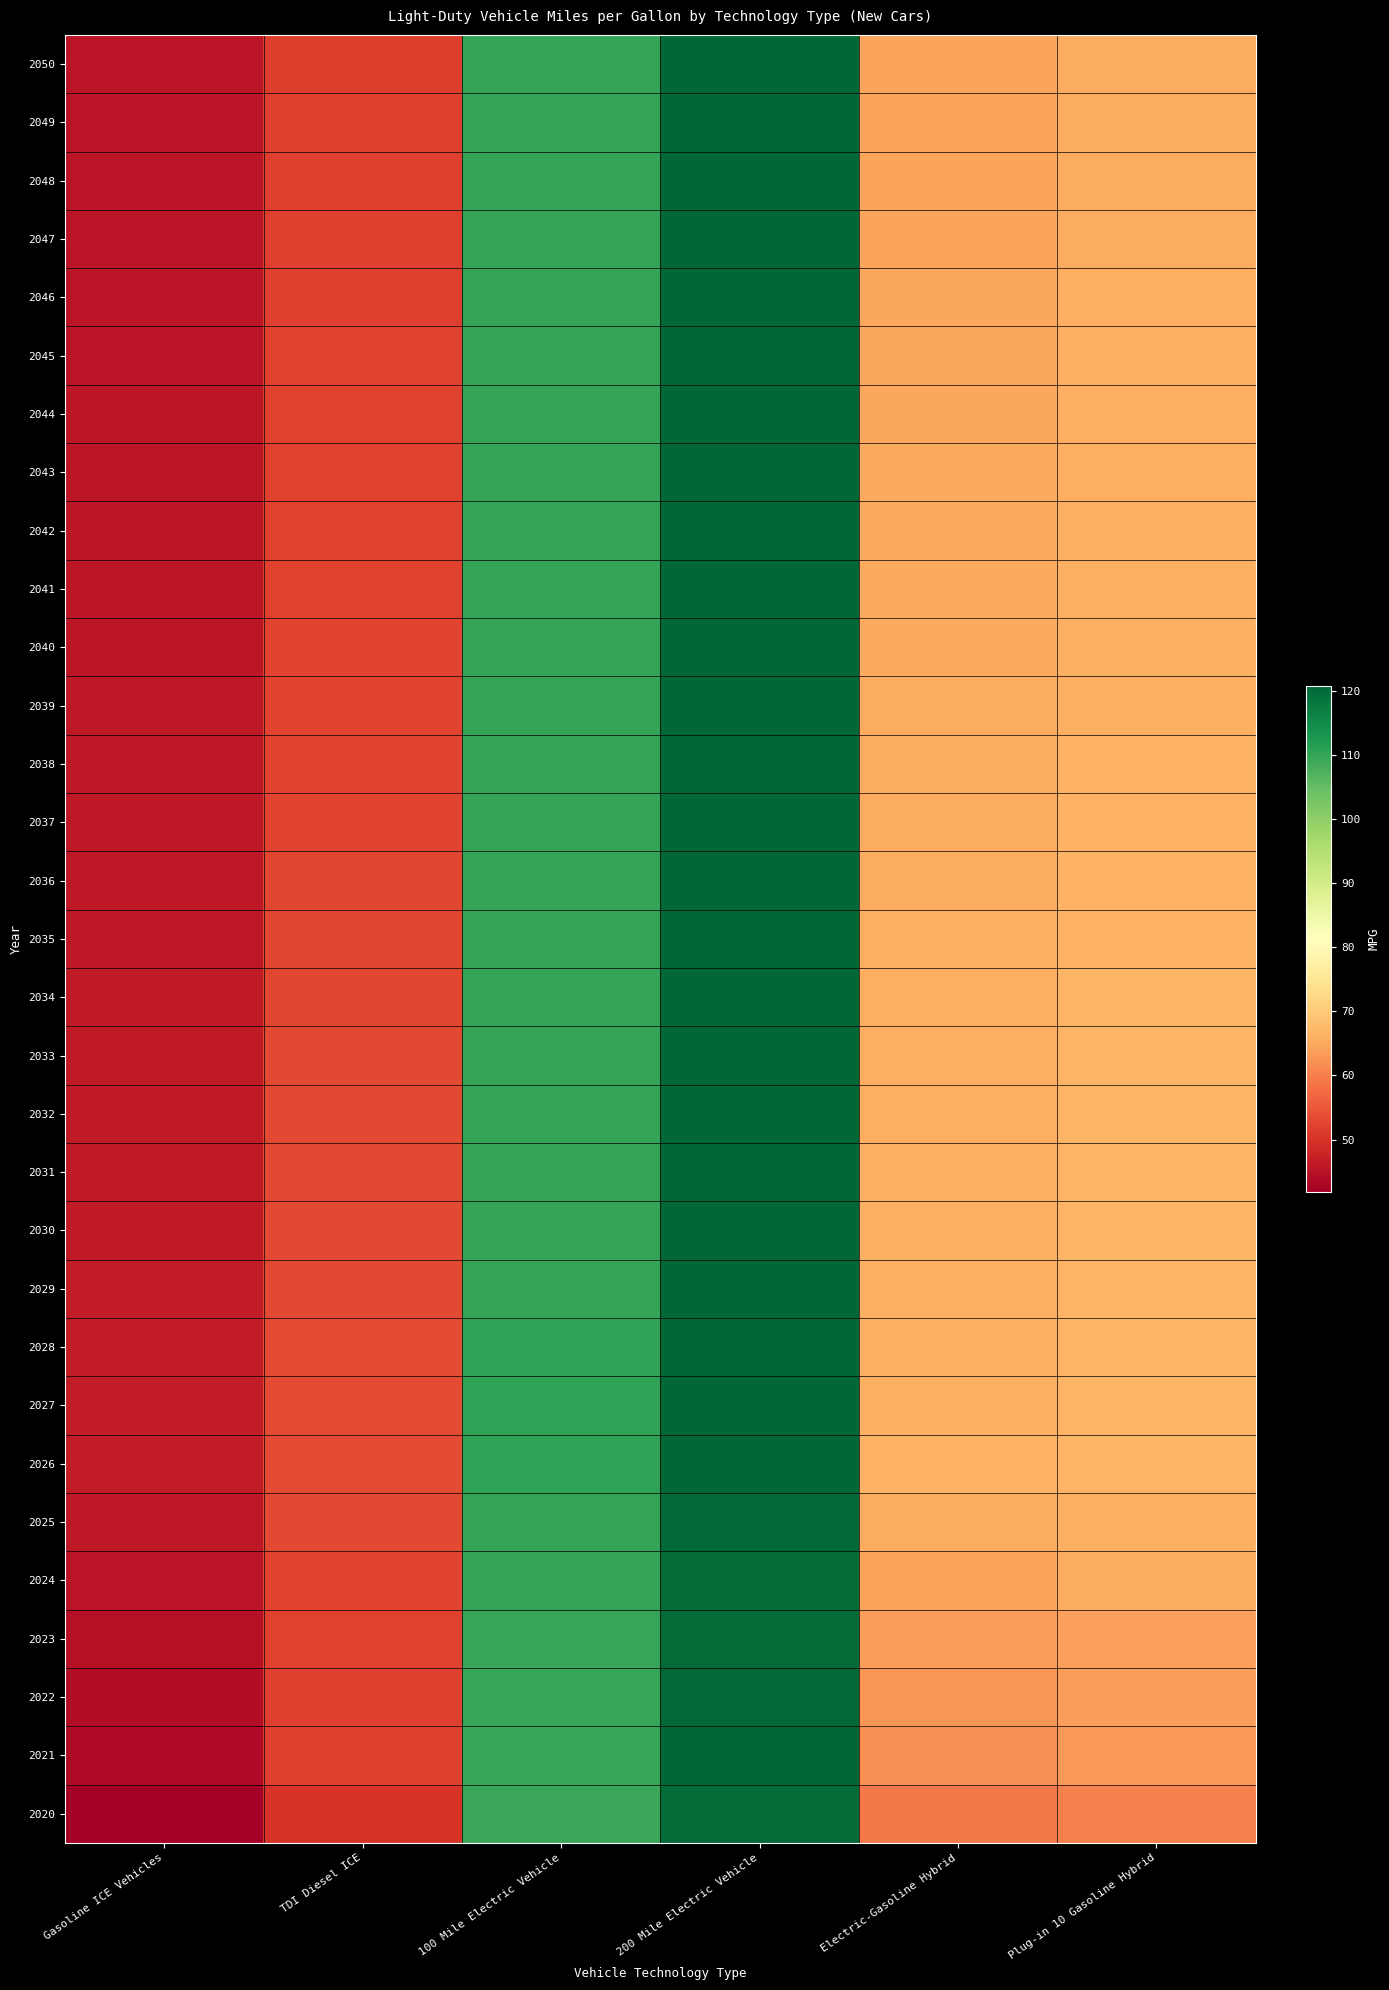

Reading left to right, list all the values displayed in this chart.

2050: Gasoline ICE Vehicles=45.2	TDI Diesel ICE=51.7	100 Mile Electric Vehicle=110.2	200 Mile Electric Vehicle=120.8	Electric-Gasoline Hybrid=64.3	Plug-in 10 Gasoline Hybrid=65.3
2049: Gasoline ICE Vehicles=45.3	TDI Diesel ICE=51.7	100 Mile Electric Vehicle=110.2	200 Mile Electric Vehicle=120.8	Electric-Gasoline Hybrid=64.4	Plug-in 10 Gasoline Hybrid=65.4
2048: Gasoline ICE Vehicles=45.3	TDI Diesel ICE=51.8	100 Mile Electric Vehicle=110.2	200 Mile Electric Vehicle=120.7	Electric-Gasoline Hybrid=64.5	Plug-in 10 Gasoline Hybrid=65.5
2047: Gasoline ICE Vehicles=45.4	TDI Diesel ICE=51.9	100 Mile Electric Vehicle=110.2	200 Mile Electric Vehicle=120.7	Electric-Gasoline Hybrid=64.6	Plug-in 10 Gasoline Hybrid=65.5
2046: Gasoline ICE Vehicles=45.4	TDI Diesel ICE=51.9	100 Mile Electric Vehicle=110.2	200 Mile Electric Vehicle=120.7	Electric-Gasoline Hybrid=64.7	Plug-in 10 Gasoline Hybrid=65.6
2045: Gasoline ICE Vehicles=45.5	TDI Diesel ICE=52.0	100 Mile Electric Vehicle=110.2	200 Mile Electric Vehicle=120.7	Electric-Gasoline Hybrid=64.8	Plug-in 10 Gasoline Hybrid=65.7
2044: Gasoline ICE Vehicles=45.5	TDI Diesel ICE=52.1	100 Mile Electric Vehicle=110.2	200 Mile Electric Vehicle=120.7	Electric-Gasoline Hybrid=64.9	Plug-in 10 Gasoline Hybrid=65.7
2043: Gasoline ICE Vehicles=45.6	TDI Diesel ICE=52.1	100 Mile Electric Vehicle=110.2	200 Mile Electric Vehicle=120.7	Electric-Gasoline Hybrid=65.0	Plug-in 10 Gasoline Hybrid=65.8
2042: Gasoline ICE Vehicles=45.7	TDI Diesel ICE=52.2	100 Mile Electric Vehicle=110.1	200 Mile Electric Vehicle=120.7	Electric-Gasoline Hybrid=65.0	Plug-in 10 Gasoline Hybrid=65.9
2041: Gasoline ICE Vehicles=45.7	TDI Diesel ICE=52.3	100 Mile Electric Vehicle=110.2	200 Mile Electric Vehicle=120.7	Electric-Gasoline Hybrid=65.1	Plug-in 10 Gasoline Hybrid=66.0
2040: Gasoline ICE Vehicles=45.8	TDI Diesel ICE=52.3	100 Mile Electric Vehicle=110.2	200 Mile Electric Vehicle=120.7	Electric-Gasoline Hybrid=65.2	Plug-in 10 Gasoline Hybrid=66.0
2039: Gasoline ICE Vehicles=45.9	TDI Diesel ICE=52.4	100 Mile Electric Vehicle=110.2	200 Mile Electric Vehicle=120.6	Electric-Gasoline Hybrid=65.3	Plug-in 10 Gasoline Hybrid=66.1
2038: Gasoline ICE Vehicles=45.9	TDI Diesel ICE=52.5	100 Mile Electric Vehicle=110.2	200 Mile Electric Vehicle=120.6	Electric-Gasoline Hybrid=65.4	Plug-in 10 Gasoline Hybrid=66.2
2037: Gasoline ICE Vehicles=46.0	TDI Diesel ICE=52.6	100 Mile Electric Vehicle=110.2	200 Mile Electric Vehicle=120.6	Electric-Gasoline Hybrid=65.5	Plug-in 10 Gasoline Hybrid=66.3
2036: Gasoline ICE Vehicles=46.0	TDI Diesel ICE=52.6	100 Mile Electric Vehicle=110.2	200 Mile Electric Vehicle=120.6	Electric-Gasoline Hybrid=65.5	Plug-in 10 Gasoline Hybrid=66.3
2035: Gasoline ICE Vehicles=46.1	TDI Diesel ICE=52.7	100 Mile Electric Vehicle=110.2	200 Mile Electric Vehicle=120.6	Electric-Gasoline Hybrid=65.6	Plug-in 10 Gasoline Hybrid=66.4
2034: Gasoline ICE Vehicles=46.2	TDI Diesel ICE=52.8	100 Mile Electric Vehicle=110.2	200 Mile Electric Vehicle=120.6	Electric-Gasoline Hybrid=65.7	Plug-in 10 Gasoline Hybrid=66.5
2033: Gasoline ICE Vehicles=46.2	TDI Diesel ICE=52.9	100 Mile Electric Vehicle=110.2	200 Mile Electric Vehicle=120.5	Electric-Gasoline Hybrid=65.8	Plug-in 10 Gasoline Hybrid=66.5
2032: Gasoline ICE Vehicles=46.3	TDI Diesel ICE=53.0	100 Mile Electric Vehicle=110.2	200 Mile Electric Vehicle=120.5	Electric-Gasoline Hybrid=65.8	Plug-in 10 Gasoline Hybrid=66.6
2031: Gasoline ICE Vehicles=46.3	TDI Diesel ICE=53.1	100 Mile Electric Vehicle=110.2	200 Mile Electric Vehicle=120.5	Electric-Gasoline Hybrid=65.9	Plug-in 10 Gasoline Hybrid=66.7
2030: Gasoline ICE Vehicles=46.4	TDI Diesel ICE=53.1	100 Mile Electric Vehicle=110.2	200 Mile Electric Vehicle=120.6	Electric-Gasoline Hybrid=65.9	Plug-in 10 Gasoline Hybrid=66.7
2029: Gasoline ICE Vehicles=46.4	TDI Diesel ICE=53.2	100 Mile Electric Vehicle=110.3	200 Mile Electric Vehicle=120.6	Electric-Gasoline Hybrid=66.0	Plug-in 10 Gasoline Hybrid=66.7
2028: Gasoline ICE Vehicles=46.5	TDI Diesel ICE=53.2	100 Mile Electric Vehicle=110.3	200 Mile Electric Vehicle=120.6	Electric-Gasoline Hybrid=66.0	Plug-in 10 Gasoline Hybrid=66.8
2027: Gasoline ICE Vehicles=46.6	TDI Diesel ICE=53.3	100 Mile Electric Vehicle=110.4	200 Mile Electric Vehicle=120.6	Electric-Gasoline Hybrid=66.1	Plug-in 10 Gasoline Hybrid=66.8
2026: Gasoline ICE Vehicles=46.5	TDI Diesel ICE=53.4	100 Mile Electric Vehicle=110.5	200 Mile Electric Vehicle=120.7	Electric-Gasoline Hybrid=66.2	Plug-in 10 Gasoline Hybrid=66.7
2025: Gasoline ICE Vehicles=45.9	TDI Diesel ICE=53.0	100 Mile Electric Vehicle=110.3	200 Mile Electric Vehicle=120.2	Electric-Gasoline Hybrid=65.5	Plug-in 10 Gasoline Hybrid=65.9
2024: Gasoline ICE Vehicles=45.4	TDI Diesel ICE=52.5	100 Mile Electric Vehicle=110.0	200 Mile Electric Vehicle=120.0	Electric-Gasoline Hybrid=64.6	Plug-in 10 Gasoline Hybrid=65.3
2023: Gasoline ICE Vehicles=44.8	TDI Diesel ICE=52.1	100 Mile Electric Vehicle=109.9	200 Mile Electric Vehicle=119.9	Electric-Gasoline Hybrid=63.6	Plug-in 10 Gasoline Hybrid=63.8
2022: Gasoline ICE Vehicles=44.2	TDI Diesel ICE=51.8	100 Mile Electric Vehicle=109.8	200 Mile Electric Vehicle=120.2	Electric-Gasoline Hybrid=62.6	Plug-in 10 Gasoline Hybrid=63.6
2021: Gasoline ICE Vehicles=43.7	TDI Diesel ICE=51.9	100 Mile Electric Vehicle=109.9	200 Mile Electric Vehicle=120.8	Electric-Gasoline Hybrid=62.1	Plug-in 10 Gasoline Hybrid=62.9
2020: Gasoline ICE Vehicles=41.8	TDI Diesel ICE=50.3	100 Mile Electric Vehicle=109.6	200 Mile Electric Vehicle=120.1	Electric-Gasoline Hybrid=59.3	Plug-in 10 Gasoline Hybrid=60.2